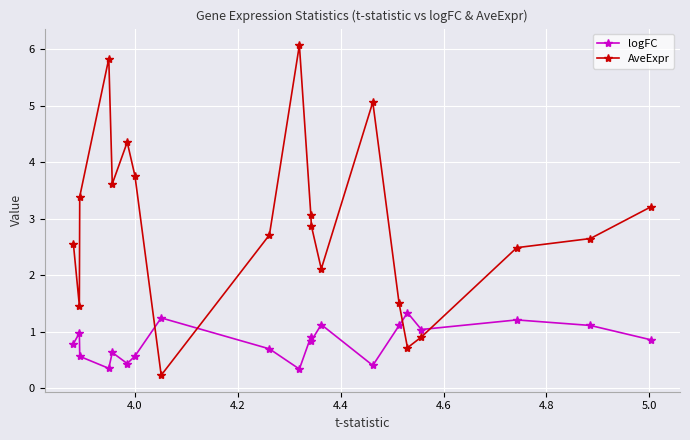

Does the chart display data point markers on the line(s)?

Yes